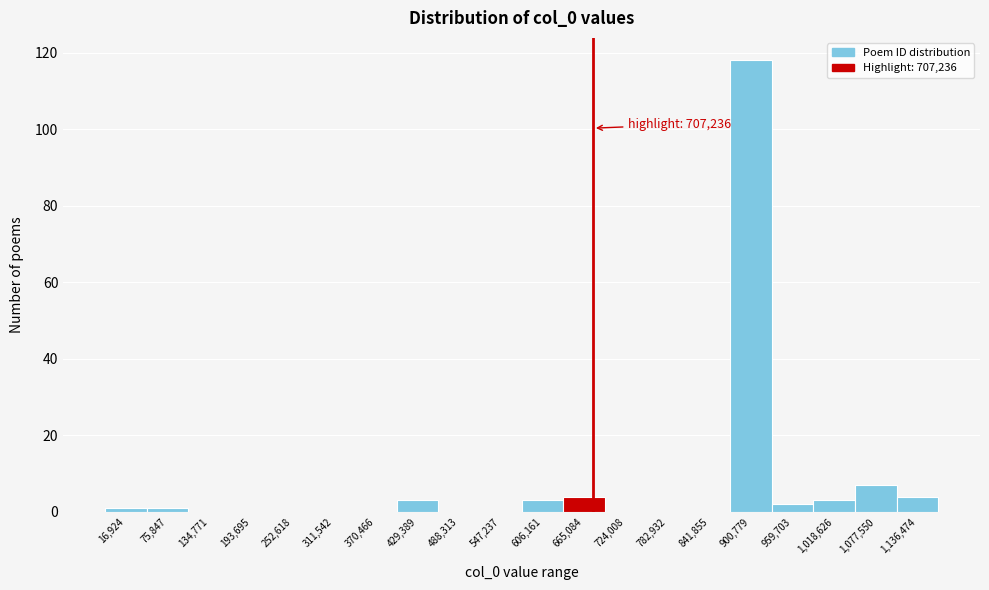

Reading right to left, transcribe all the data shown in this chart.

1,136,474=4	1,077,550=7	1,018,626=3	959,703=2	900,779=118	841,855=0	782,932=0	724,008=0	665,084=4	606,161=3	547,237=0	488,313=0	429,389=3	370,466=0	311,542=0	252,618=0	193,695=0	134,771=0	75,847=1	16,924=1